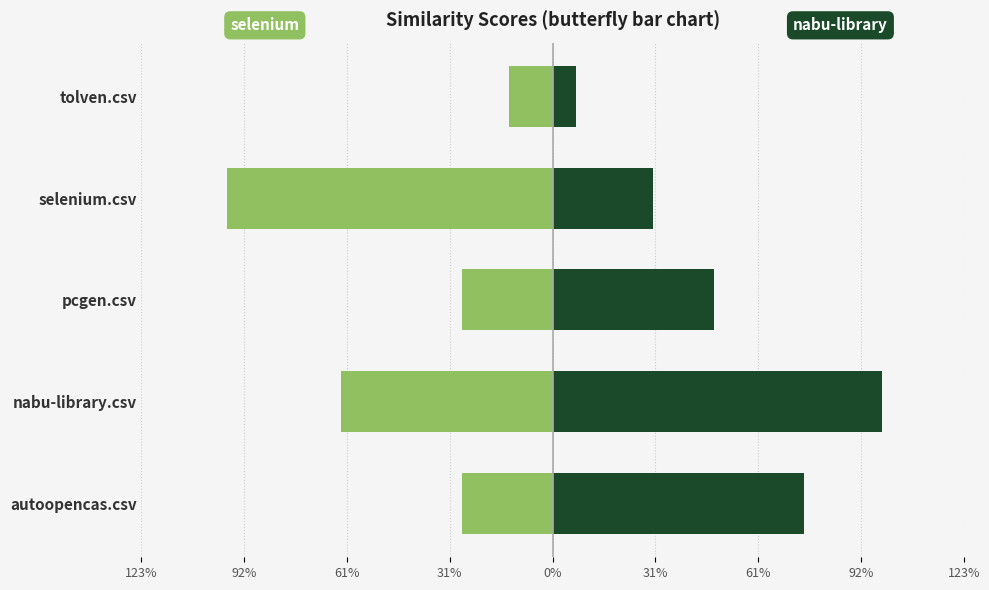

What is the sum of the selenium.csv values at tolven.csv and autoopencas.csv?

-0.4